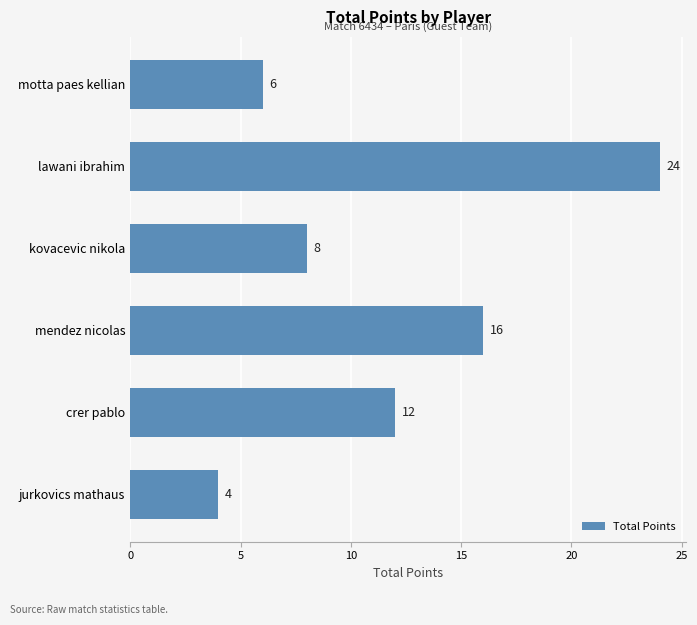

Approximately how many times larger is the value at lawani ibrahim compared to jurkovics mathaus?

6.0